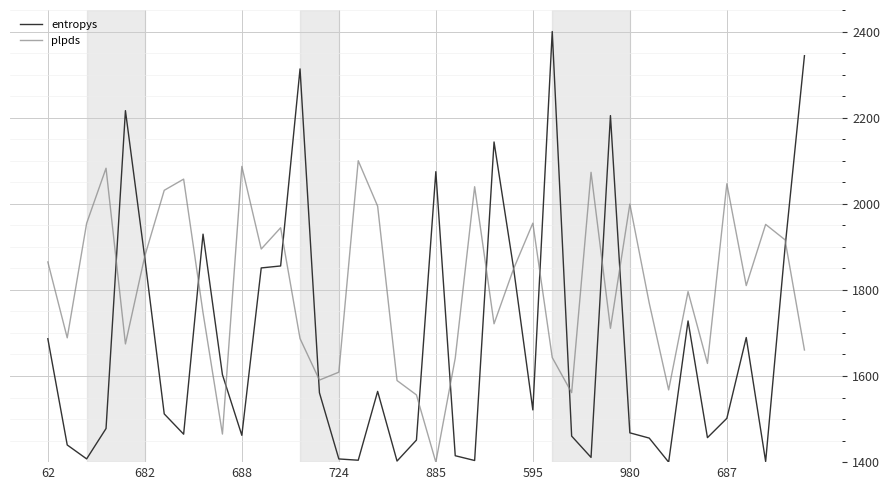

Rank the series by their maximum value, from highest to lowest.

entropys, plpds